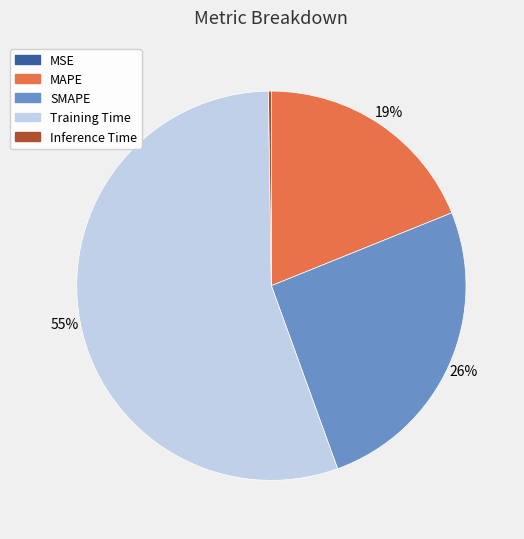

Which slice is the largest?

Training Time